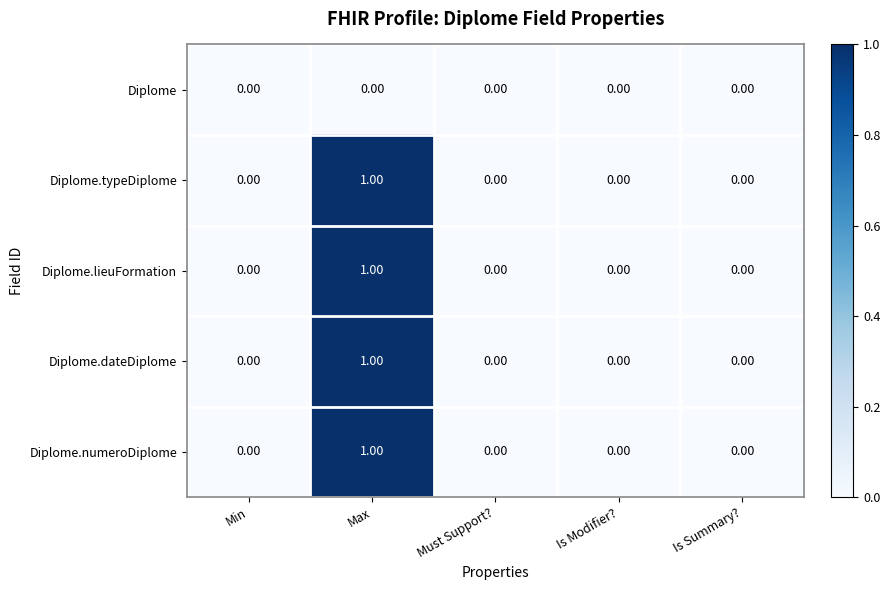

How many categories are shown in the chart?

5